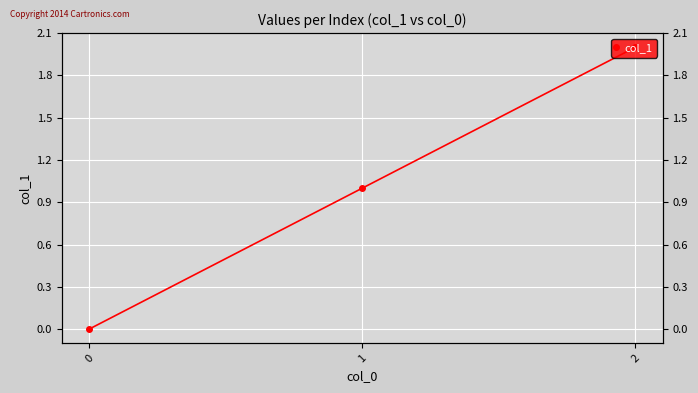

At which label does the data first exceed 1?

2